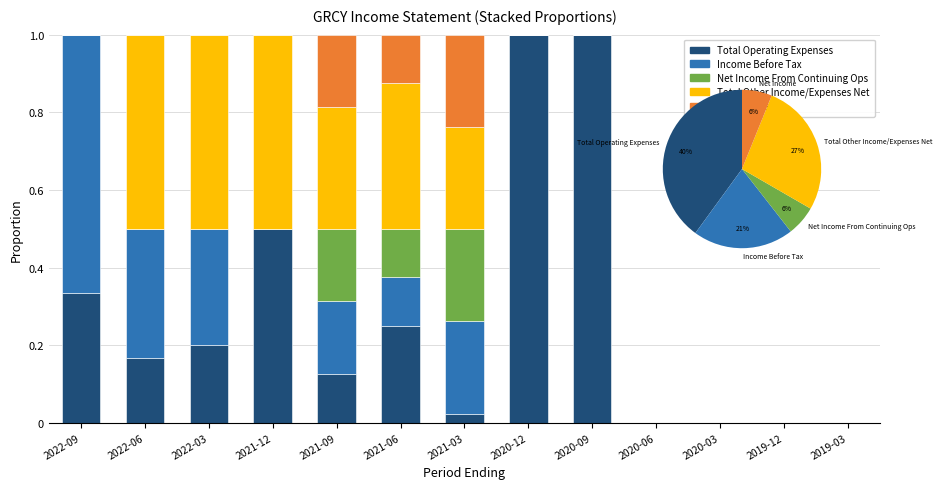

What is the sum of all Net Income values?

0.6